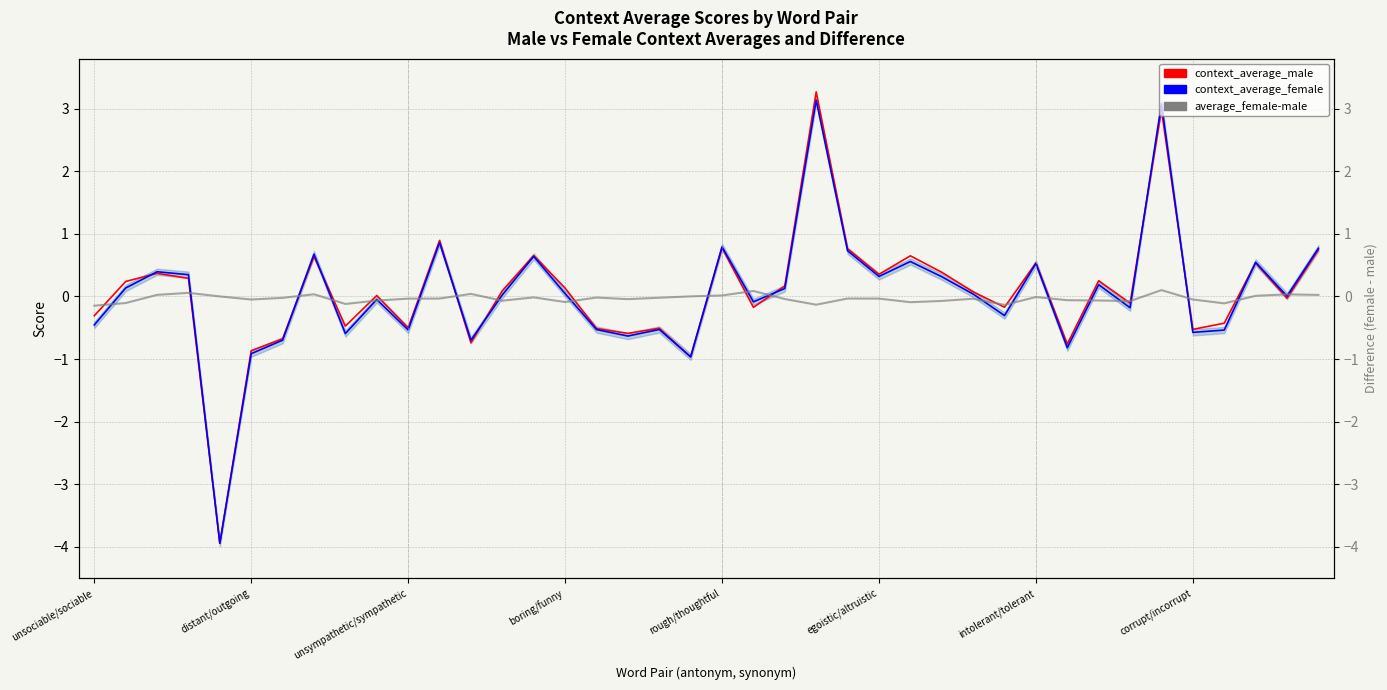

Is the value of context_average_male at 13 greater than the value of average_female-male at boring/funny?

Yes